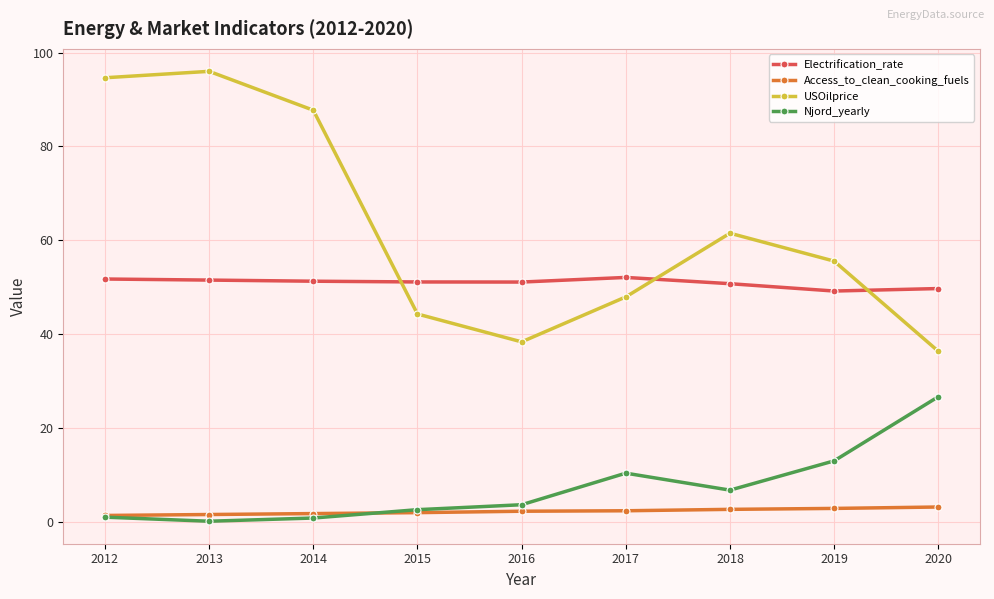

True or false: Njord_yearly and USOilprice intersect in this chart.

False